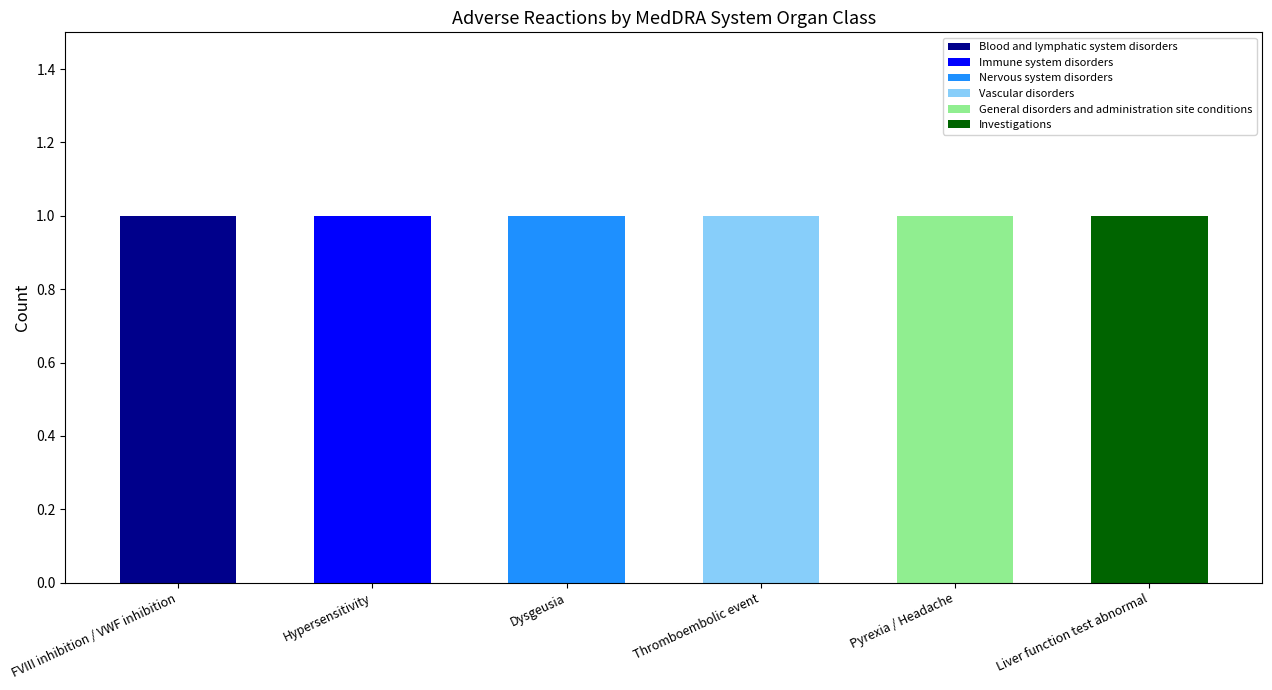

At which label does Blood and lymphatic system disorders reach its peak?

FVIII inhibition / VWF inhibition